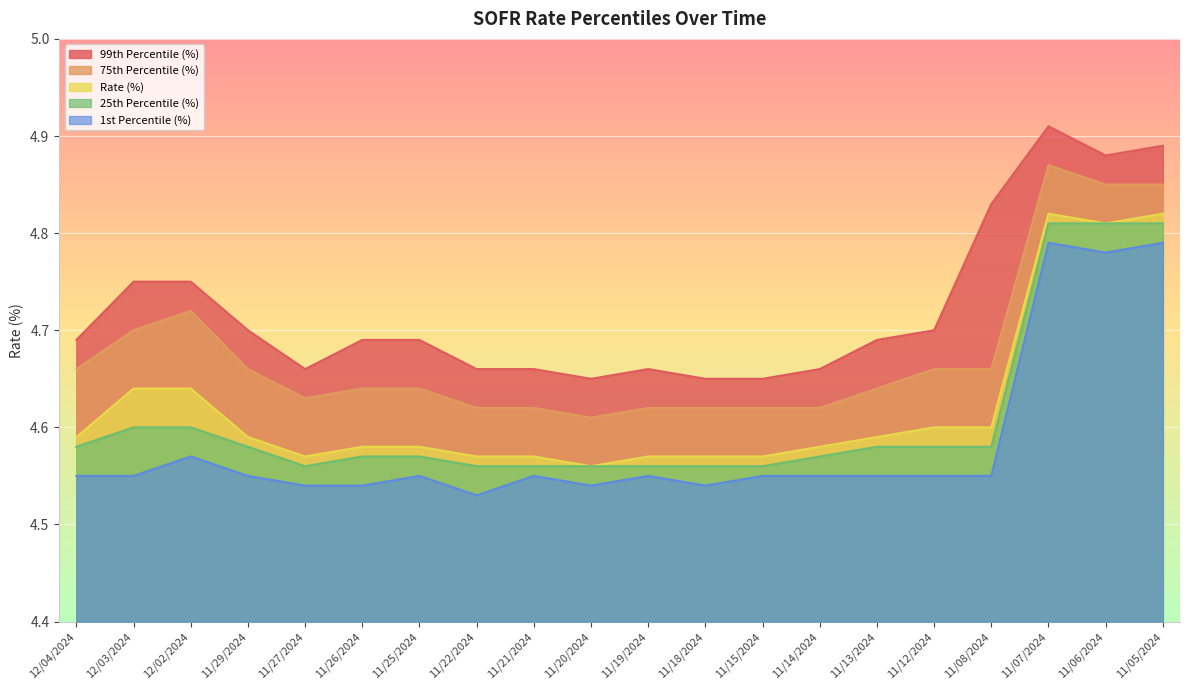

How many 1st Percentile (%) values are between 4 and 5?

20